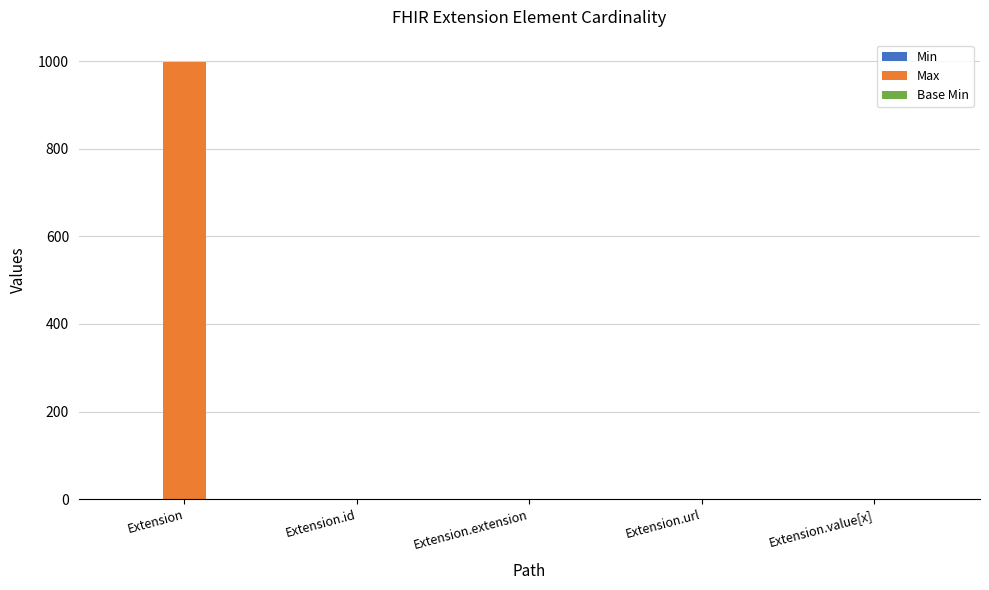

Are the bars horizontal?

No